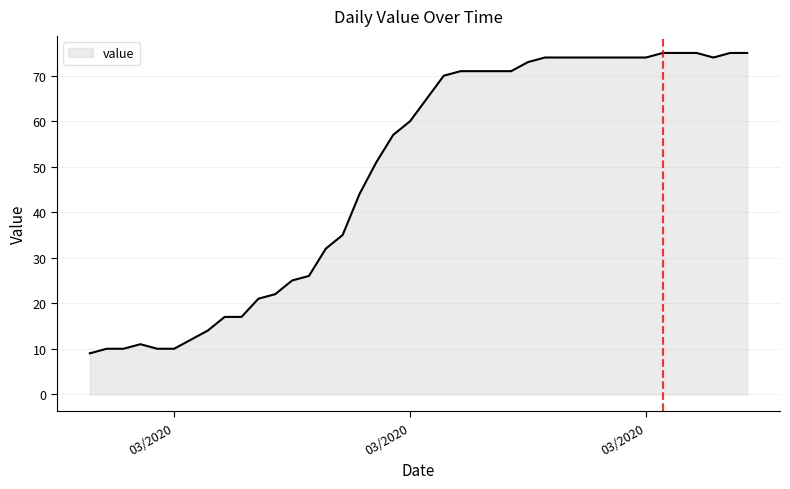

What is the difference between the maximum and minimum values?

66